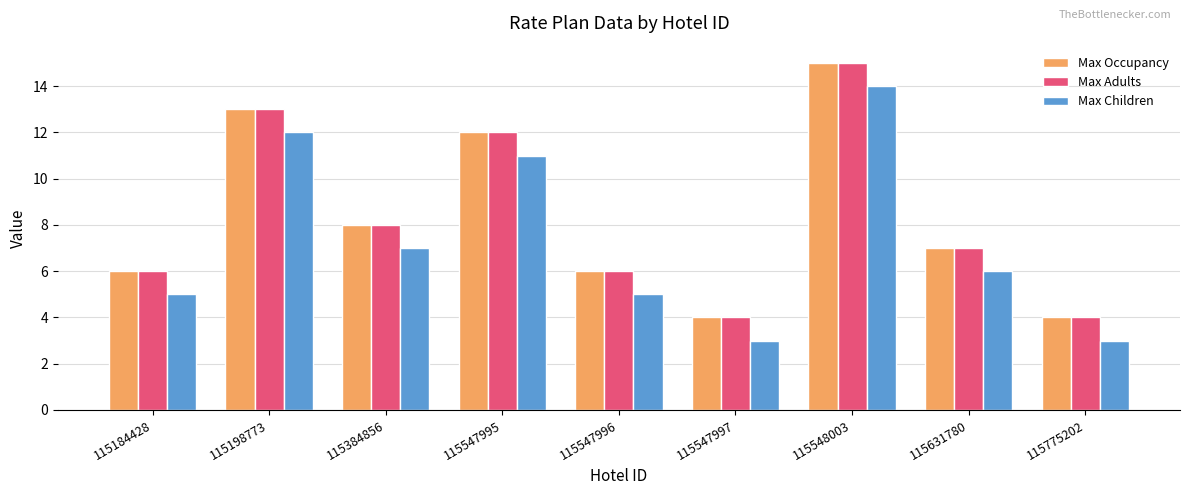

What is the sum of the Max Adults values at 115198773 and 115547995?

25